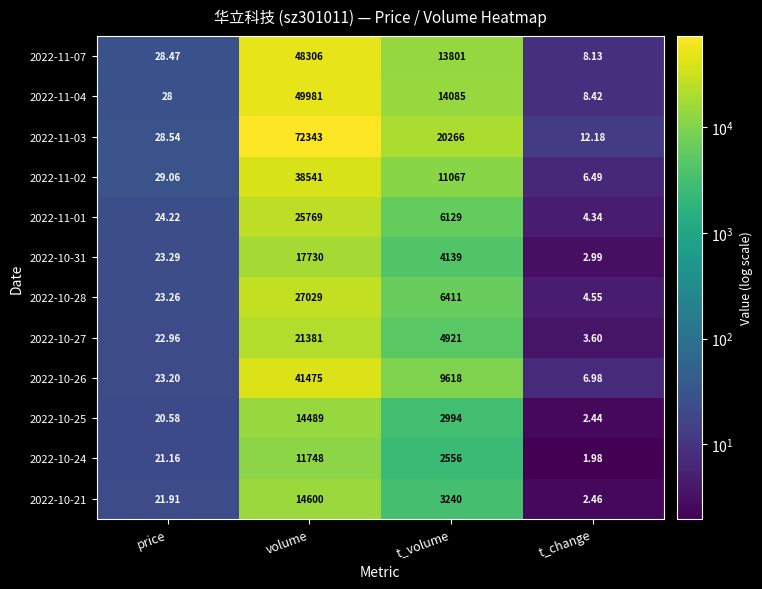

List the labels in order of 2022-10-21 value, largest first.

volume, t_volume, price, t_change